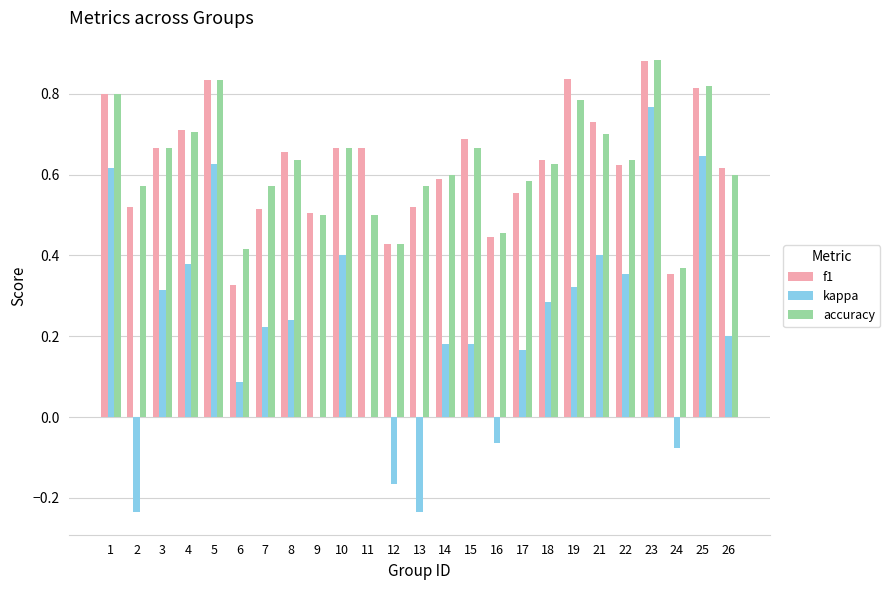

At which label does accuracy reach its peak?

23